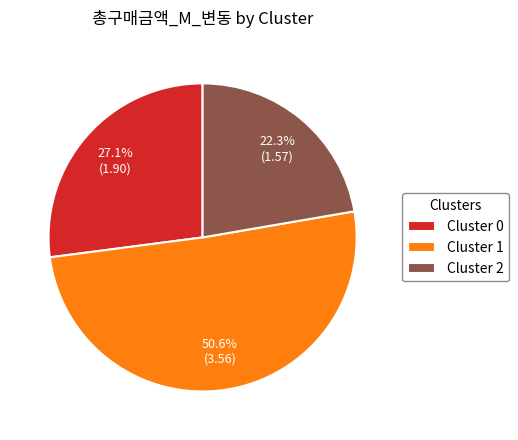

Does Cluster 0 account for over 50% of the chart?

No